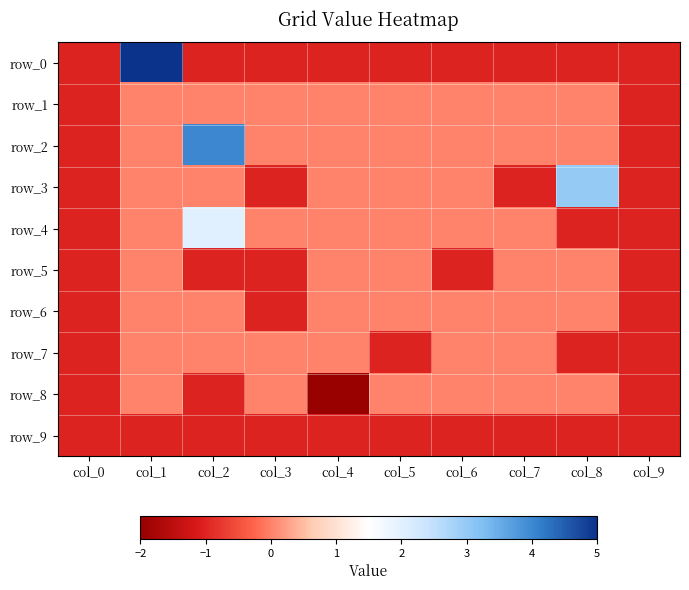

How many row_0 values are between -1 and 0?

9